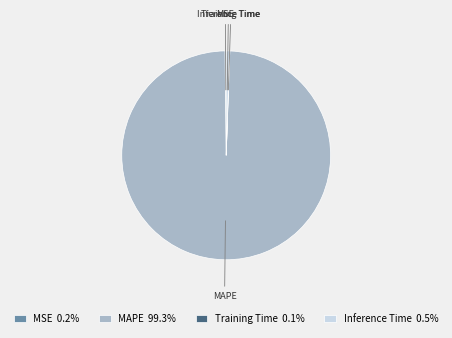

Does Inference Time account for over 50% of the chart?

No